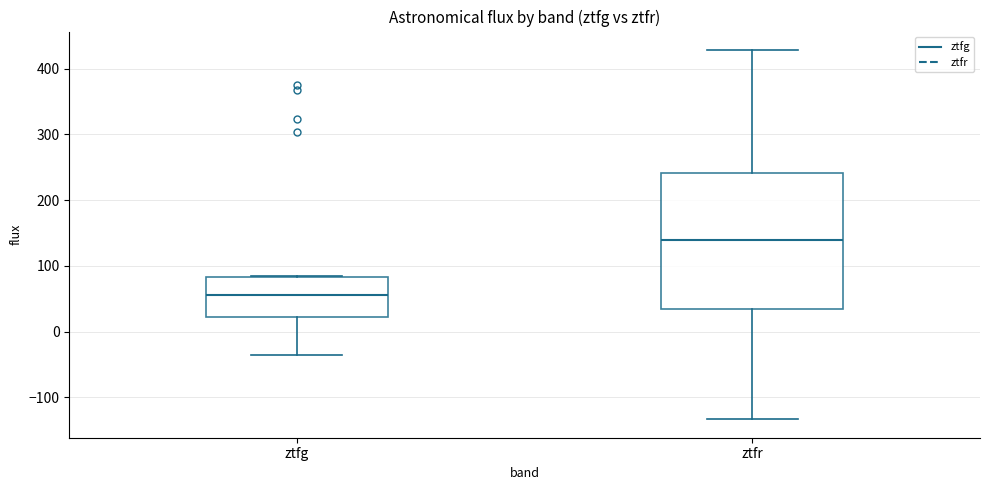

Where does the upper whisker of the box for ztfr end on the y-axis? The values are not printed on the chart, so give them approximately, as read against the axis.

430